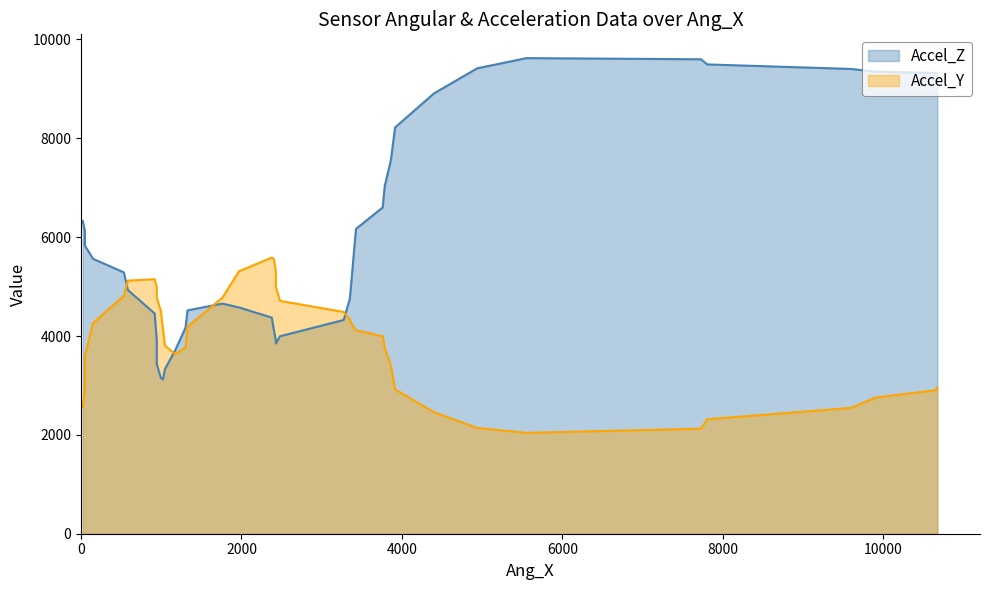

What is the difference between the Accel_Z values at Accel_Z and 15?

2634